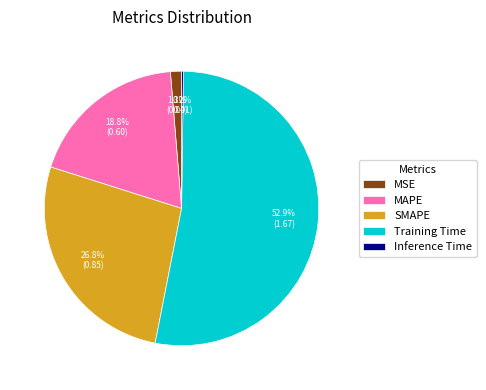

Do SMAPE and MAPE together represent more than half of the pie?

No